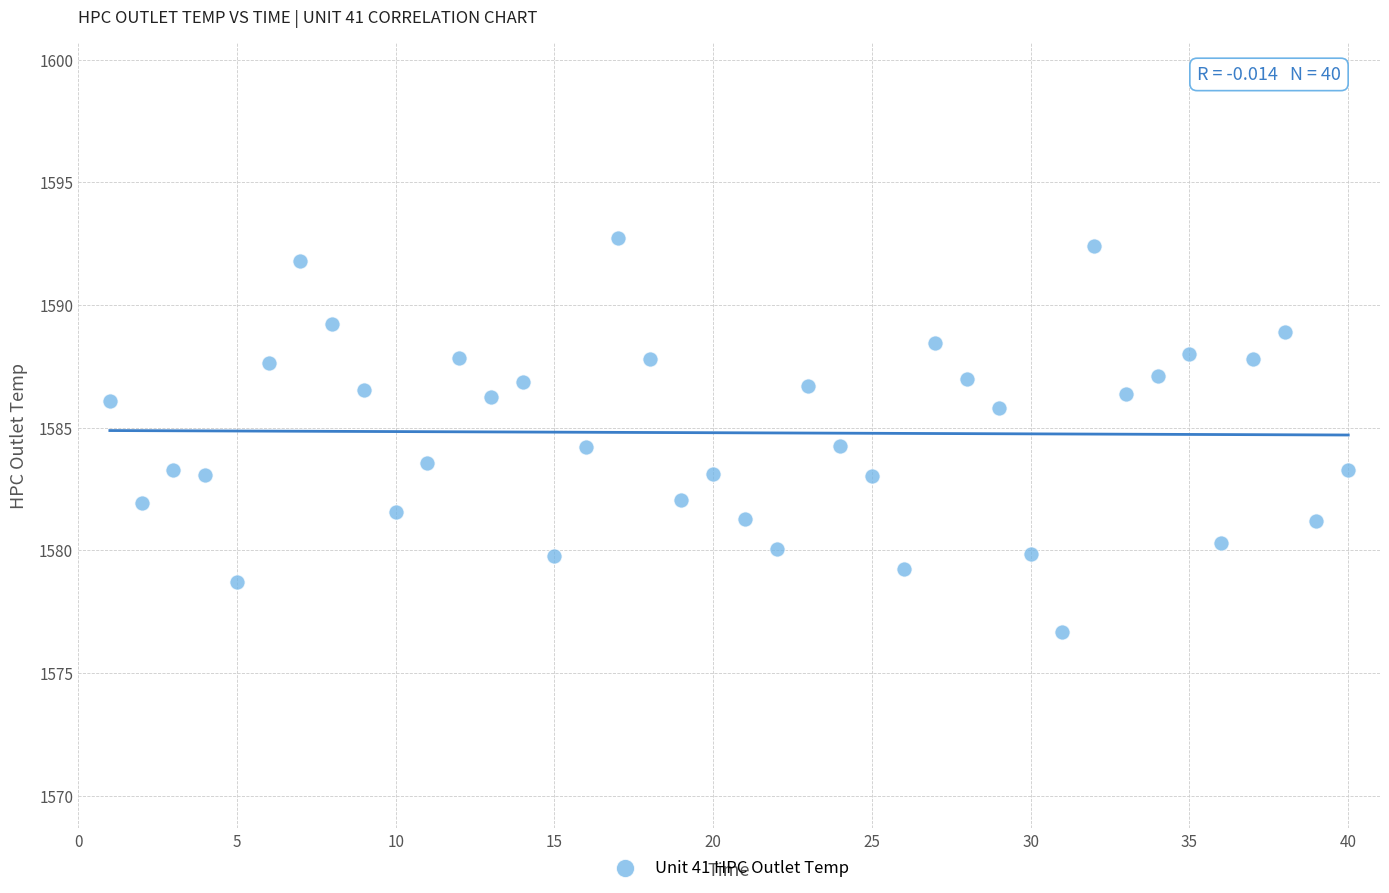

What is the range of X values (max minus min)?

39.0